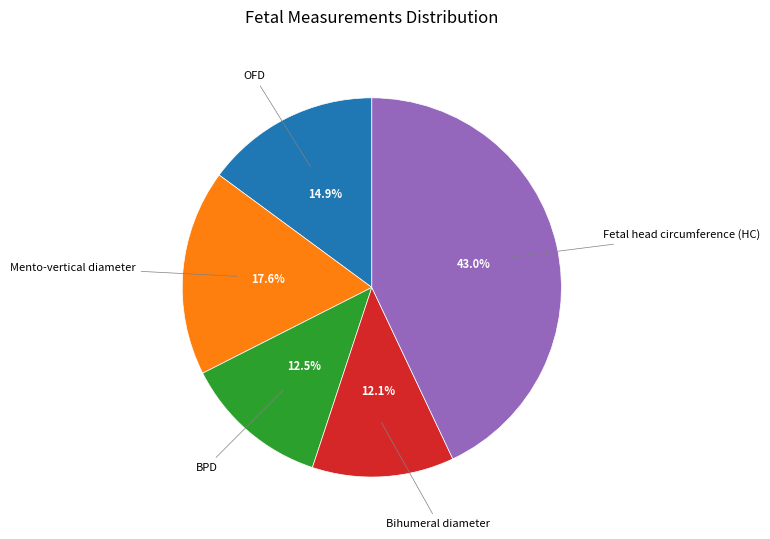

Which slice is the largest?

Fetal head circumference (HC)